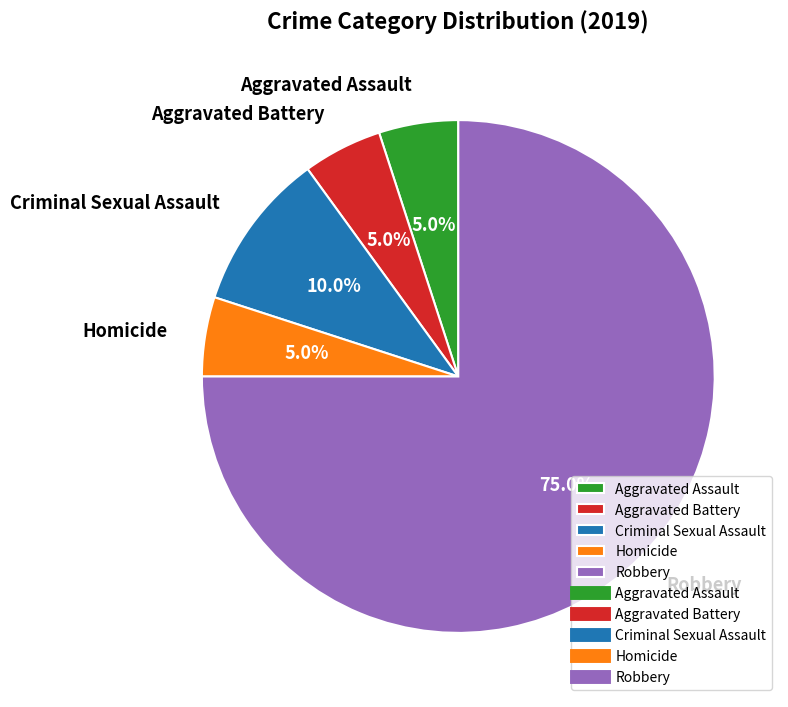

To the nearest percent, what is the average slice percentage?

20%